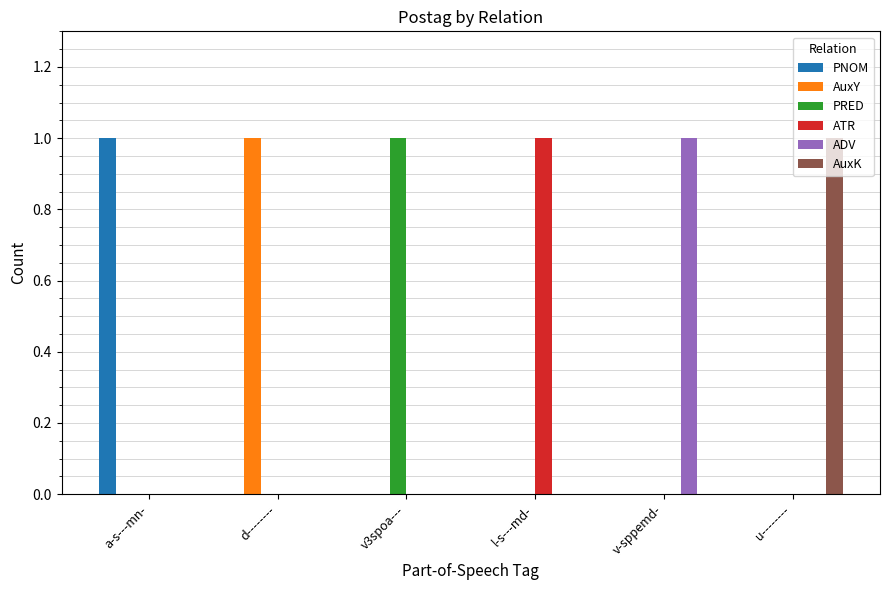

What is the total value across all series at l-s---md-?

1